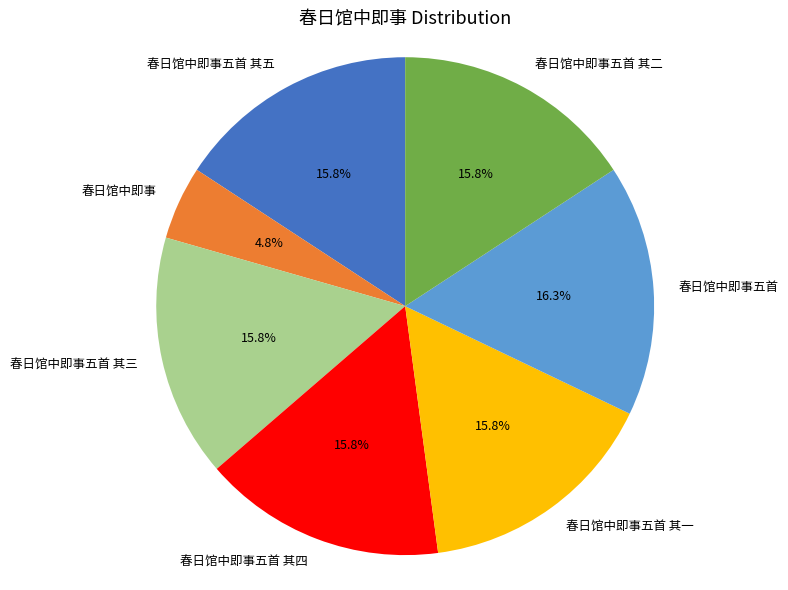

Do 春日馆中即事五首 其三 and 春日馆中即事五首 together represent more than half of the pie?

No